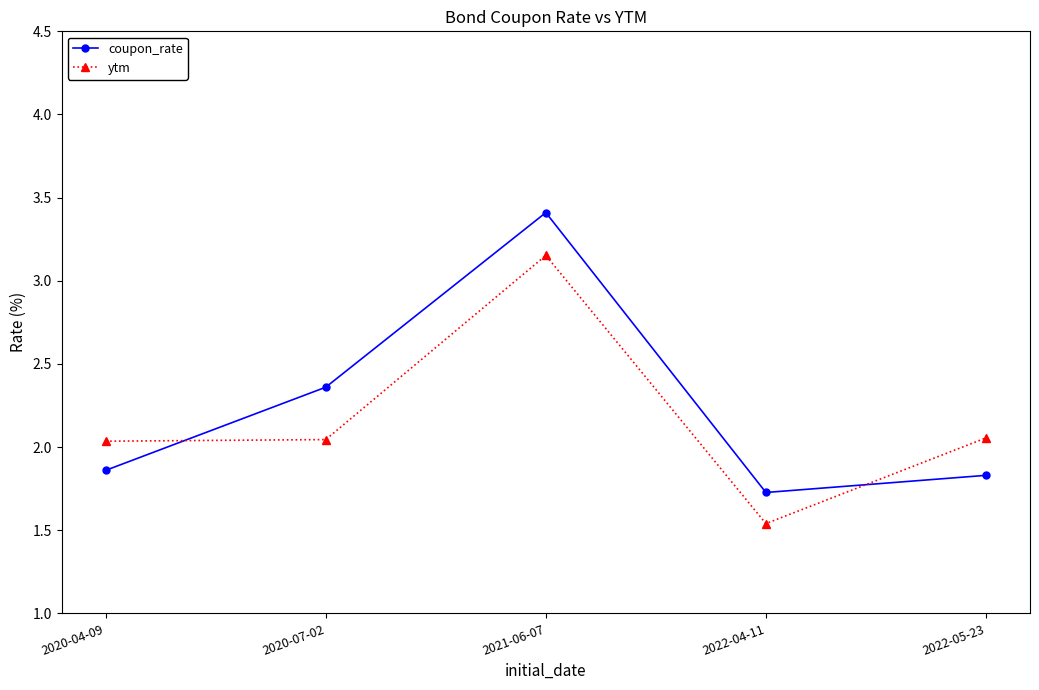

The ytm series shows 1.0 at 2020-07-02. True or false?

False